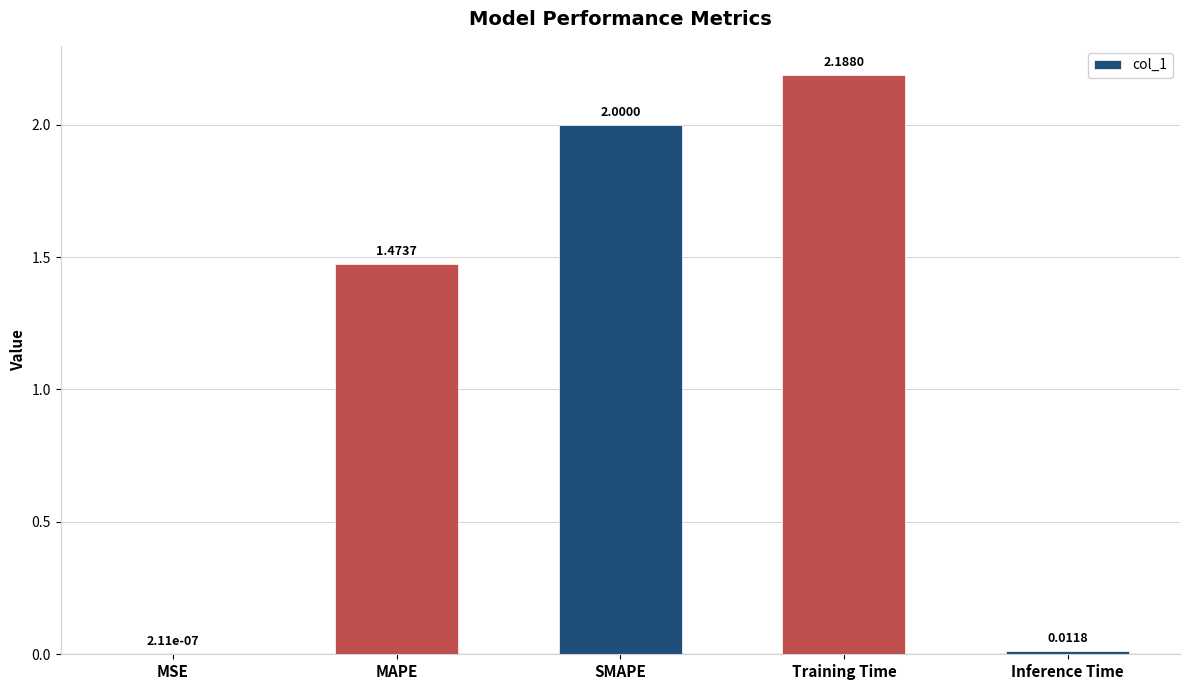

What is the sum of the values at Training Time and MAPE?

3.7